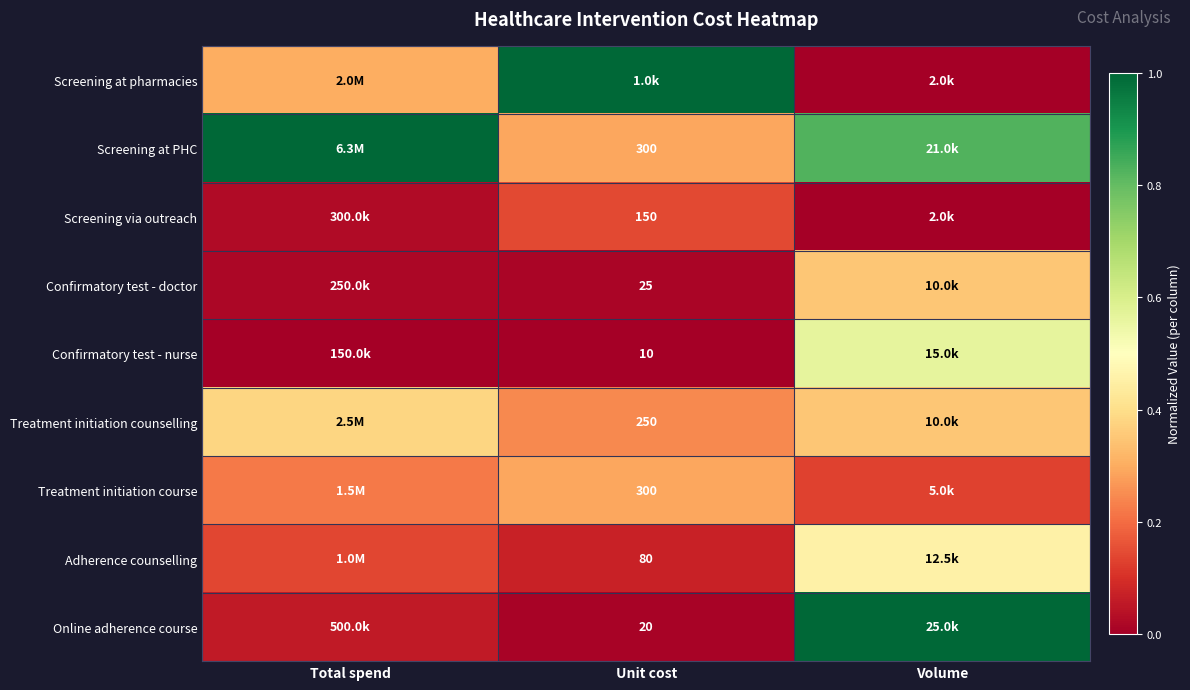

Which has a higher value, Volume or Total spend?

Total spend